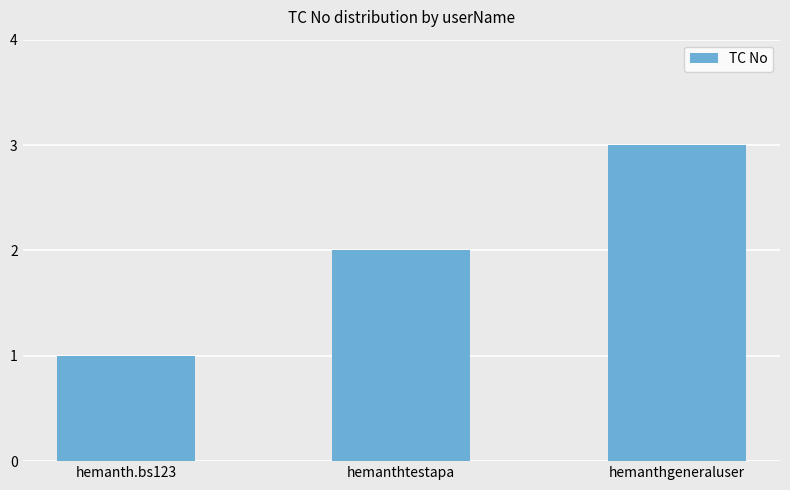

Count the number of categories in the chart.

3